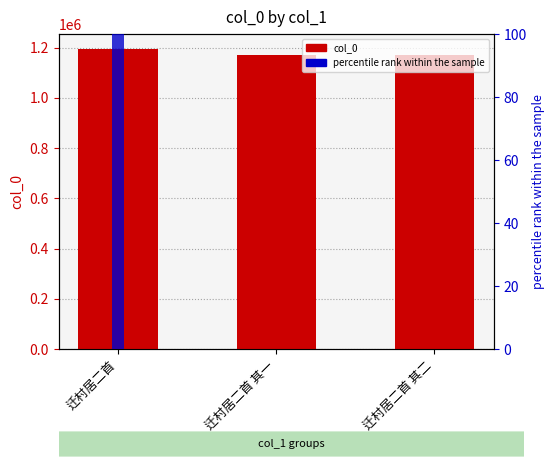

Reading right to left, transcribe all the data shown in this chart.

col_0: 迁村居二首 其二=1169750.0	迁村居二首 其一=1169749.0	迁村居二首=1194495.0
percentile rank within the sample: 迁村居二首 其二=0.0	迁村居二首 其一=0.0	迁村居二首=100.0